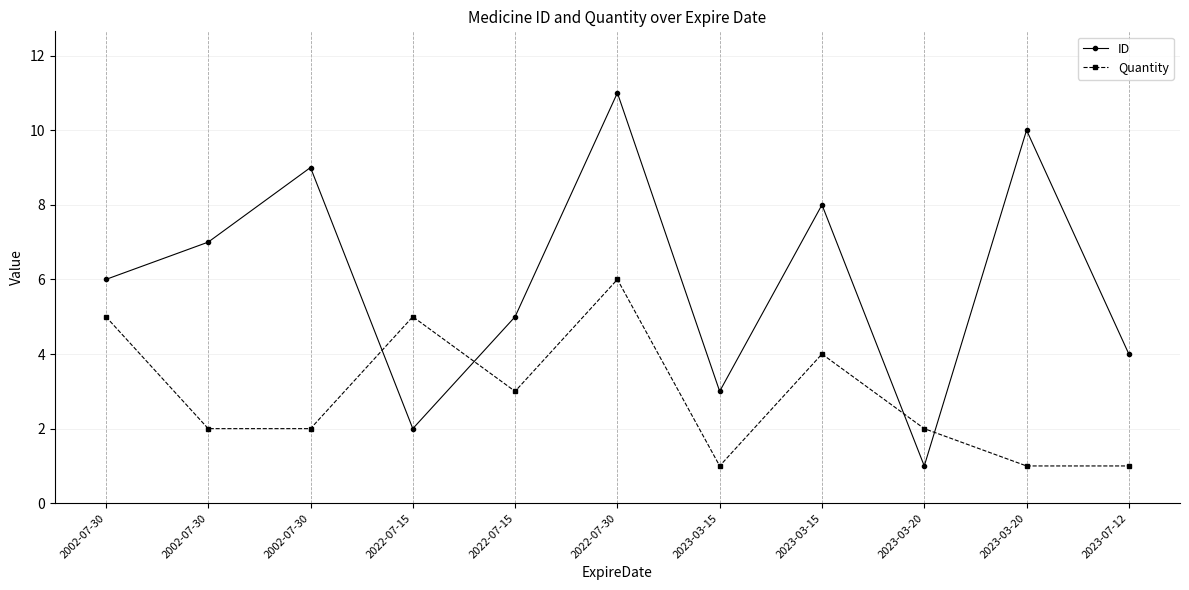

Between 2002-07-30 and 2023-03-20, which series saw the biggest shift?

ID